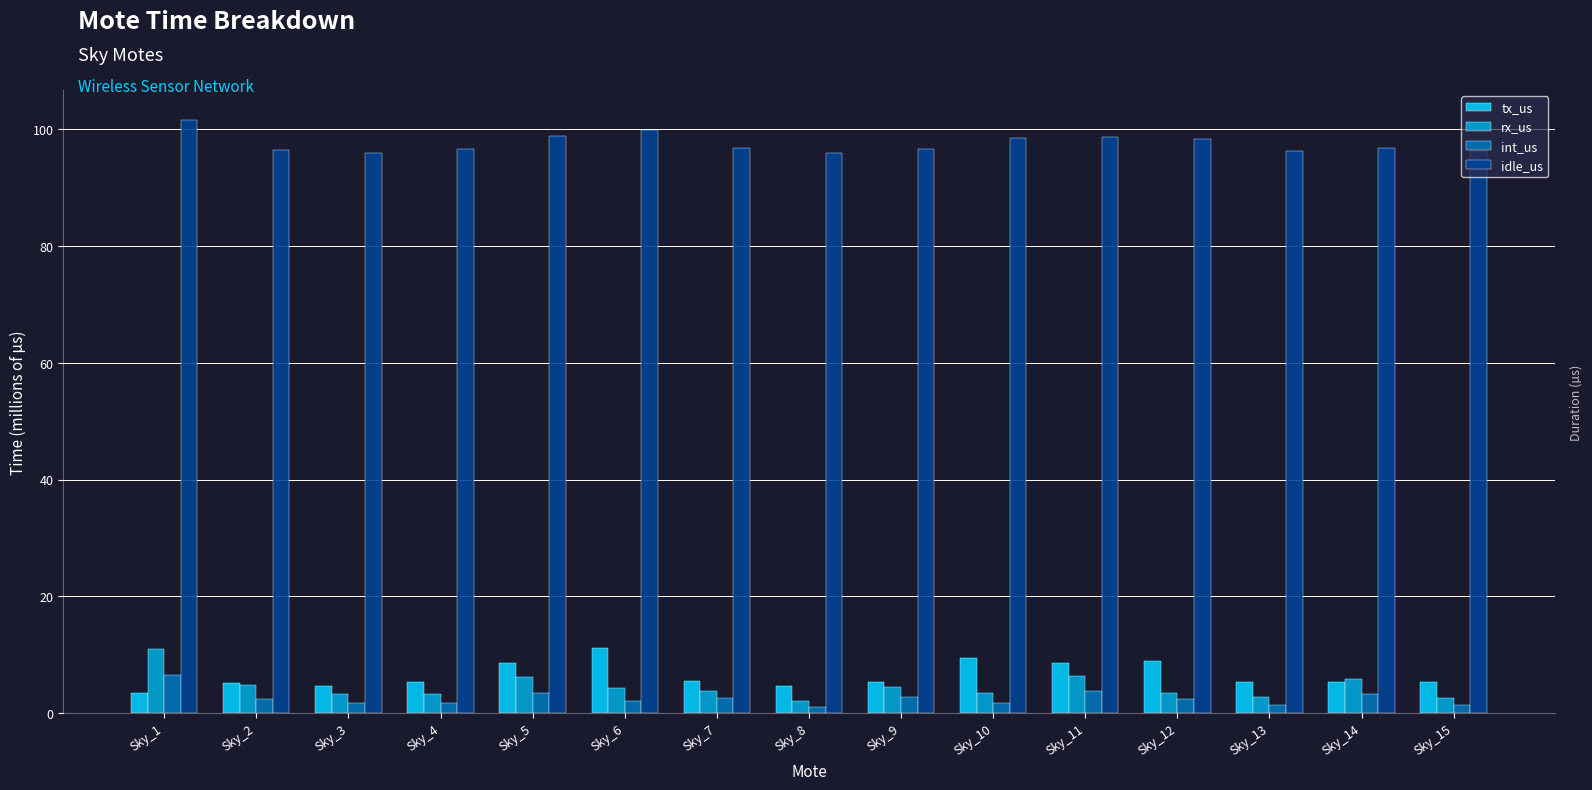

What is the total value across all series at Sky_1?

122.5